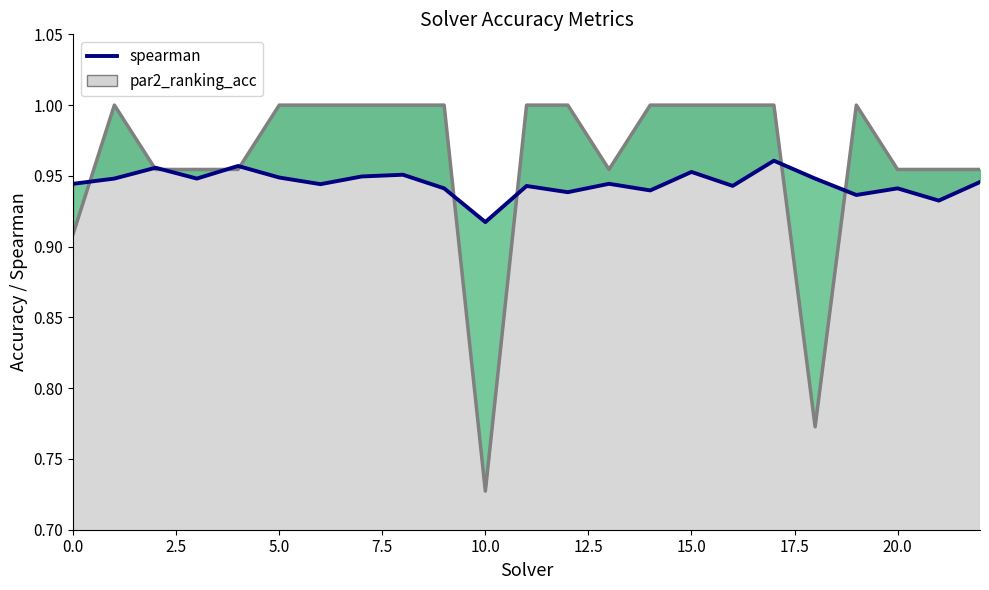

Which label corresponds to the largest value in the chart?

17